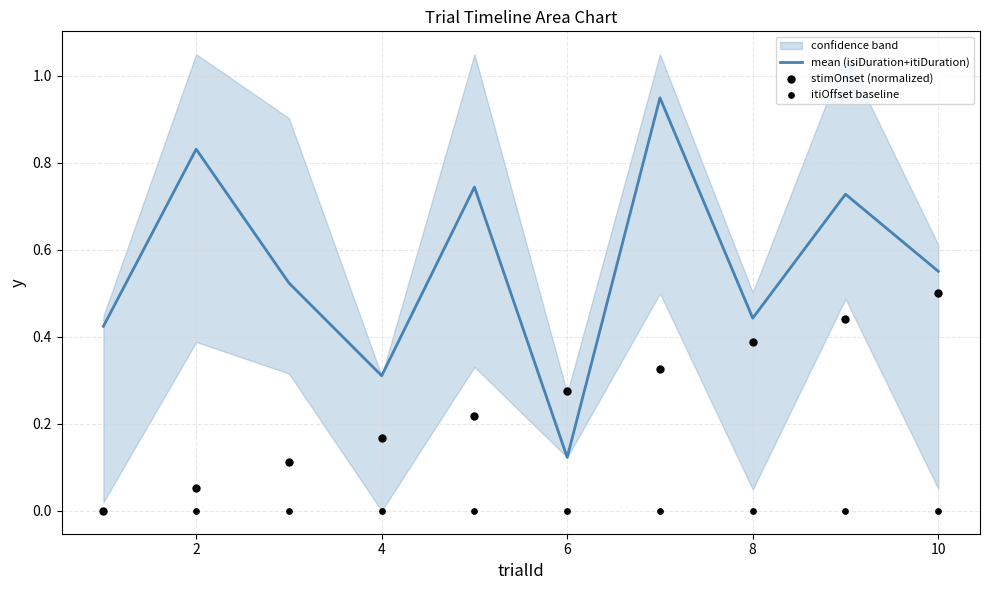

Which series reaches the maximum Y coordinate?

mean (isiDuration+itiDuration)